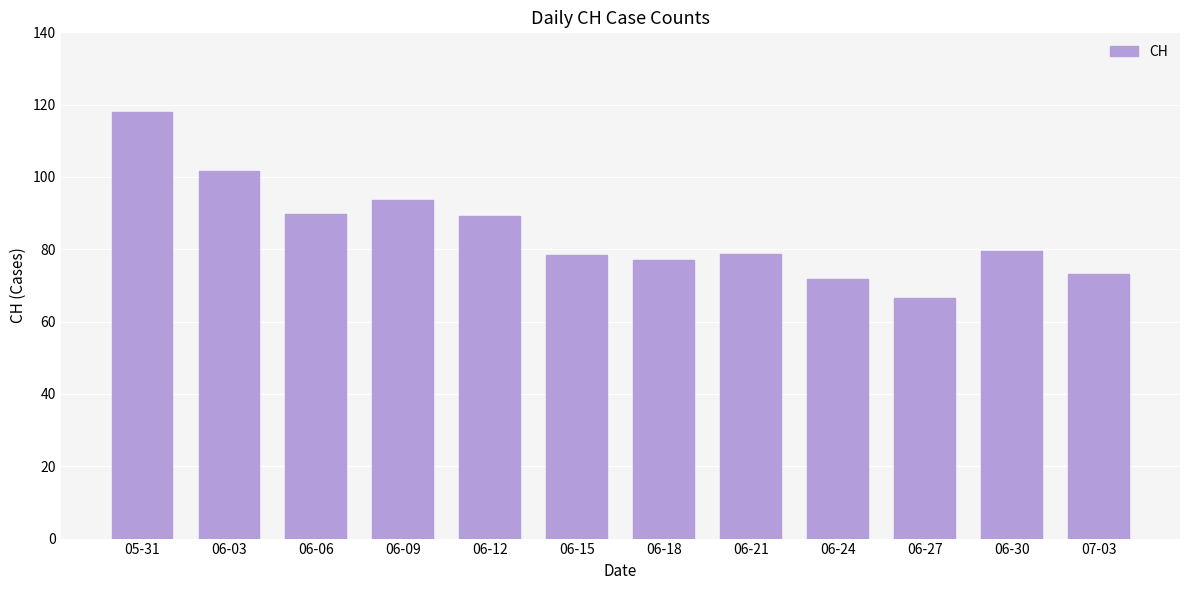

What is the maximum value shown in the chart?

118.0